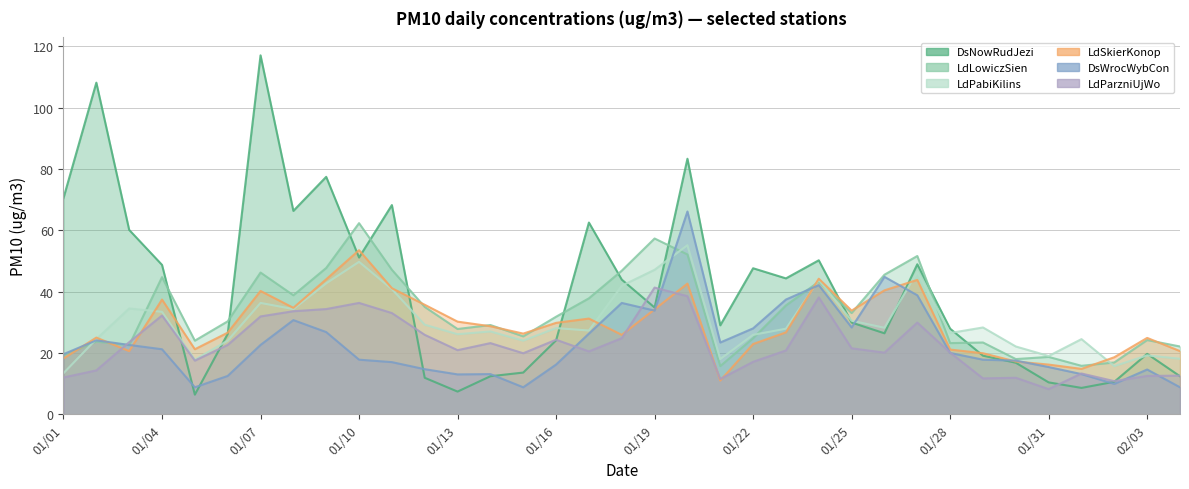

At which category is the sum across all series the highest?

2023-01-20